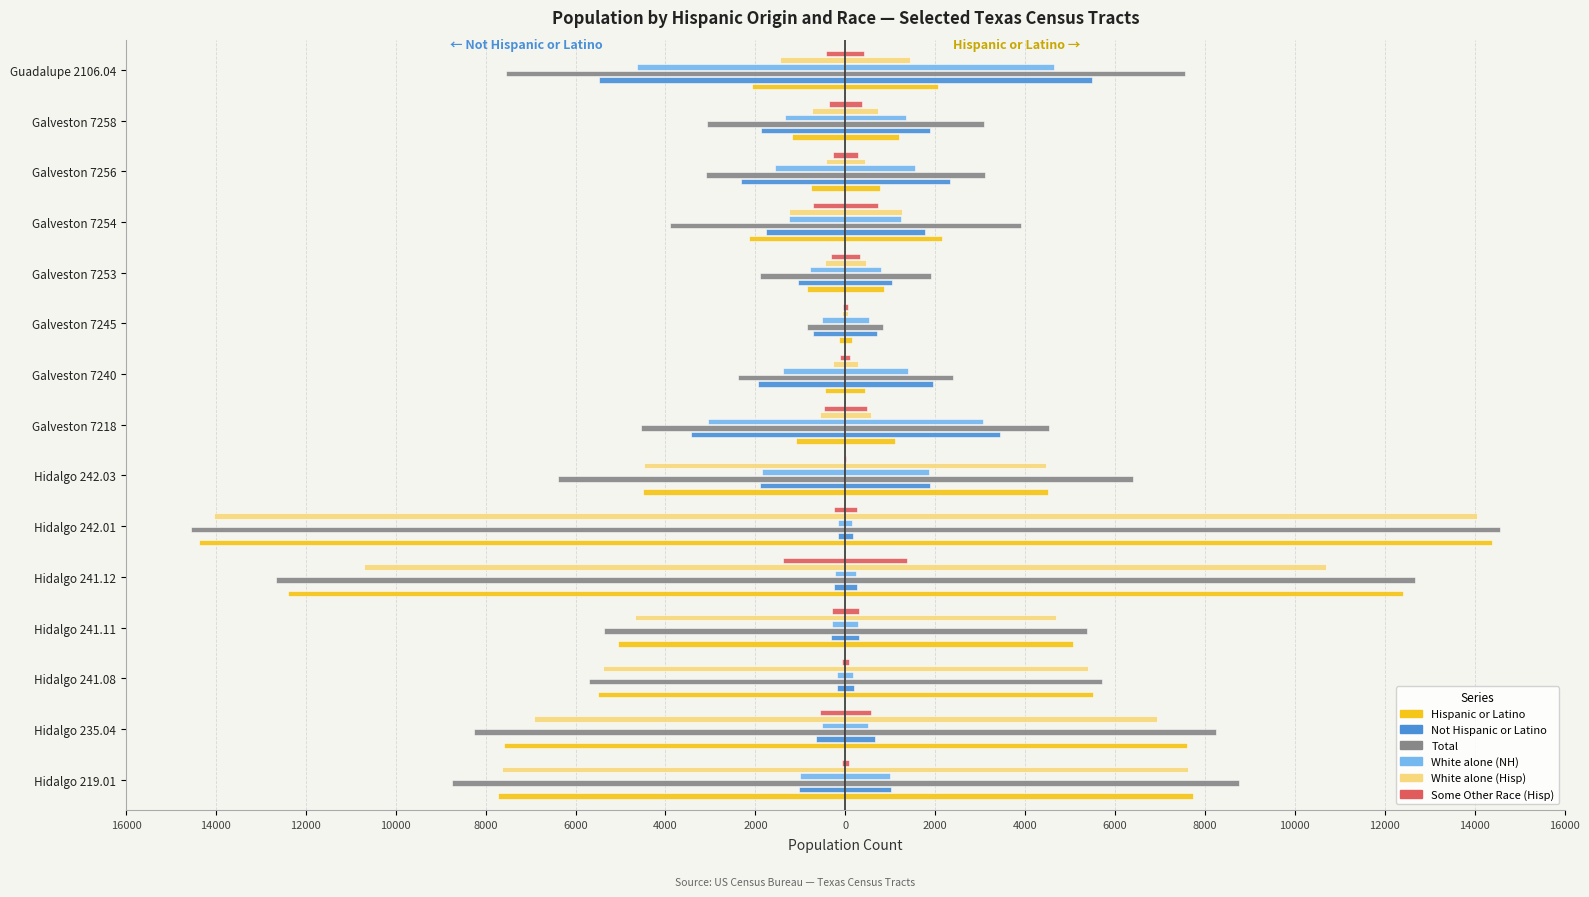

What is the sum of all Not Hispanic or Latino values?

-23108